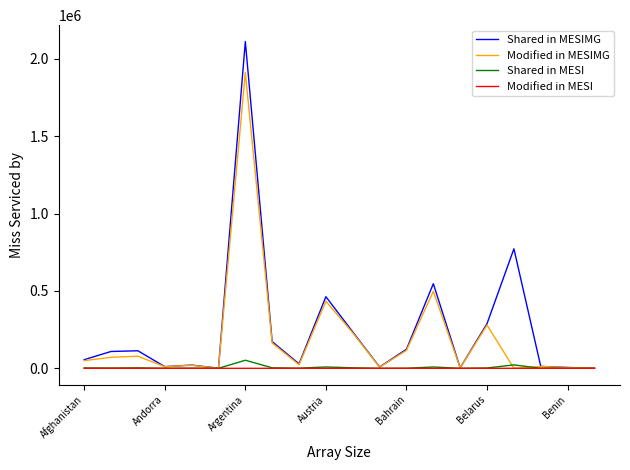

Which series has the widest spread of values?

Shared in MESIMG